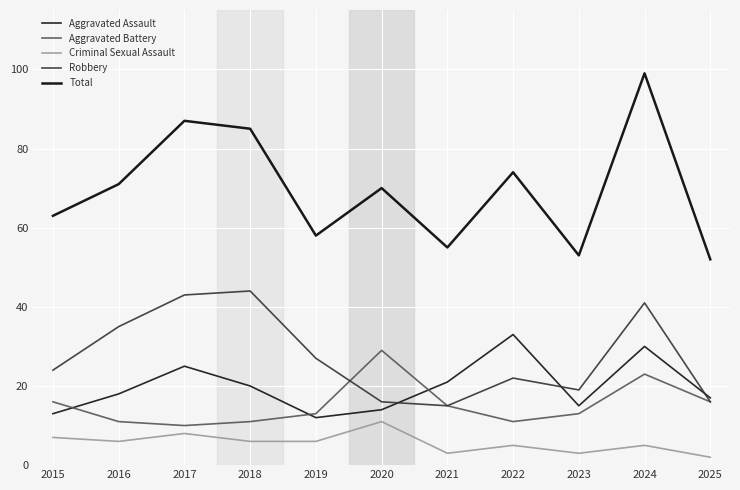

What is the difference between the Aggravated Battery values at 2021 and 2016?

4